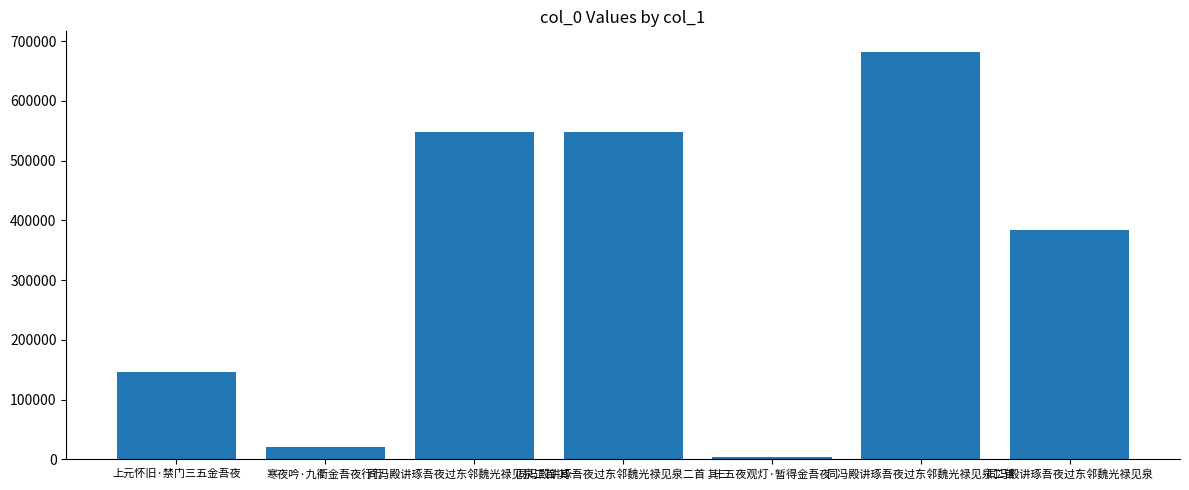

What is the average value?

333023